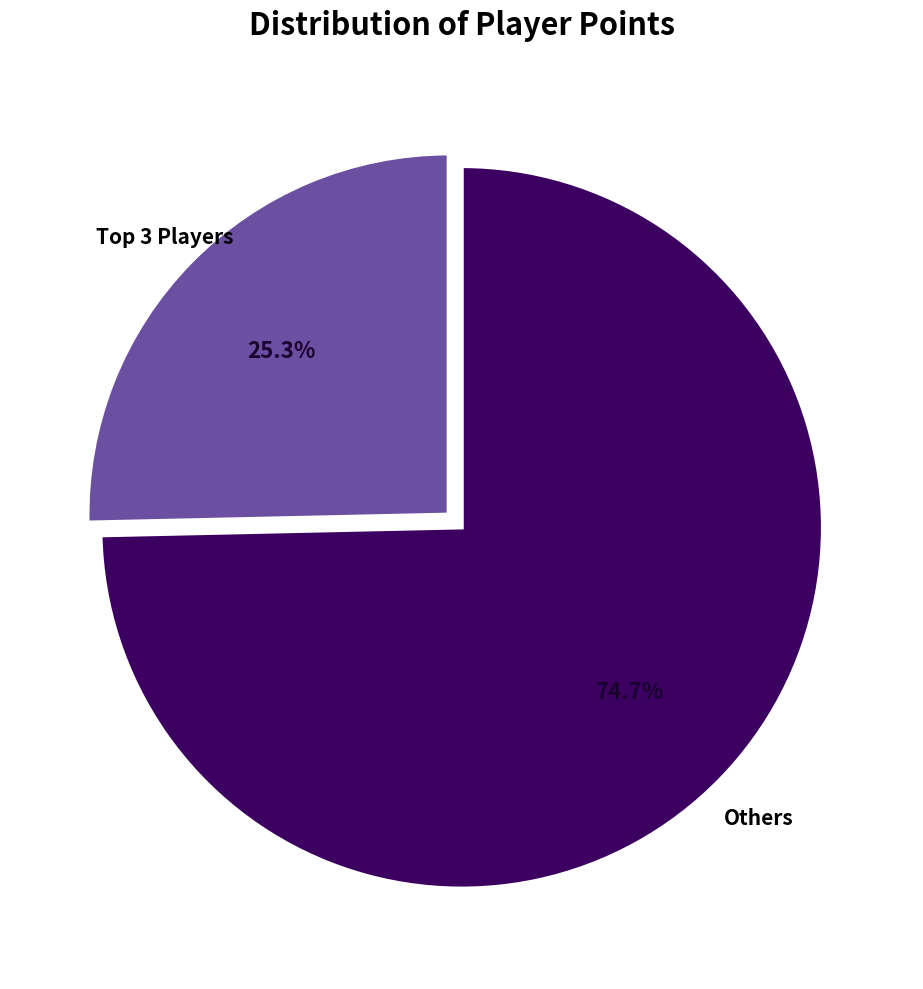

Is there a majority slice in this chart?

Yes